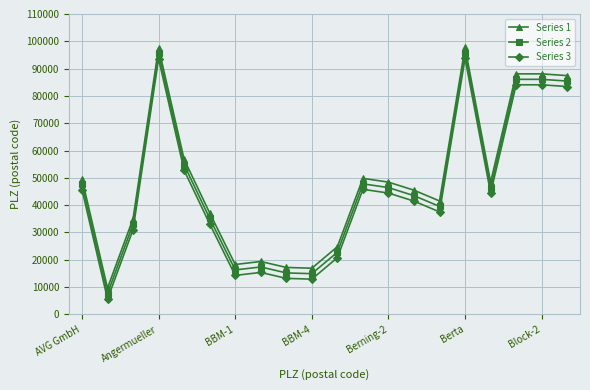

What is the maximum value for Series 3?

93737